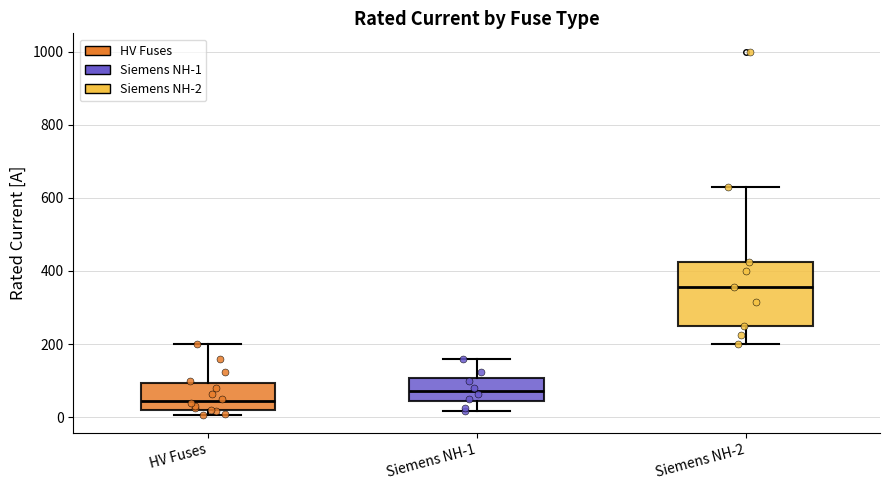

Reading left to right, transcribe this box plot: for each box, give where its median line is, the range the box spans, and where its two whiskers end, as read against the y-axis. The values are not printed on the chart, so give them approximately, as read against the axis.

HV Fuses: median 40, box 20 to 100, whiskers 0 to 200
Siemens NH-1: median 80, box 40 to 100, whiskers 20 to 160
Siemens NH-2: median 360, box 260 to 420, whiskers 200 to 640